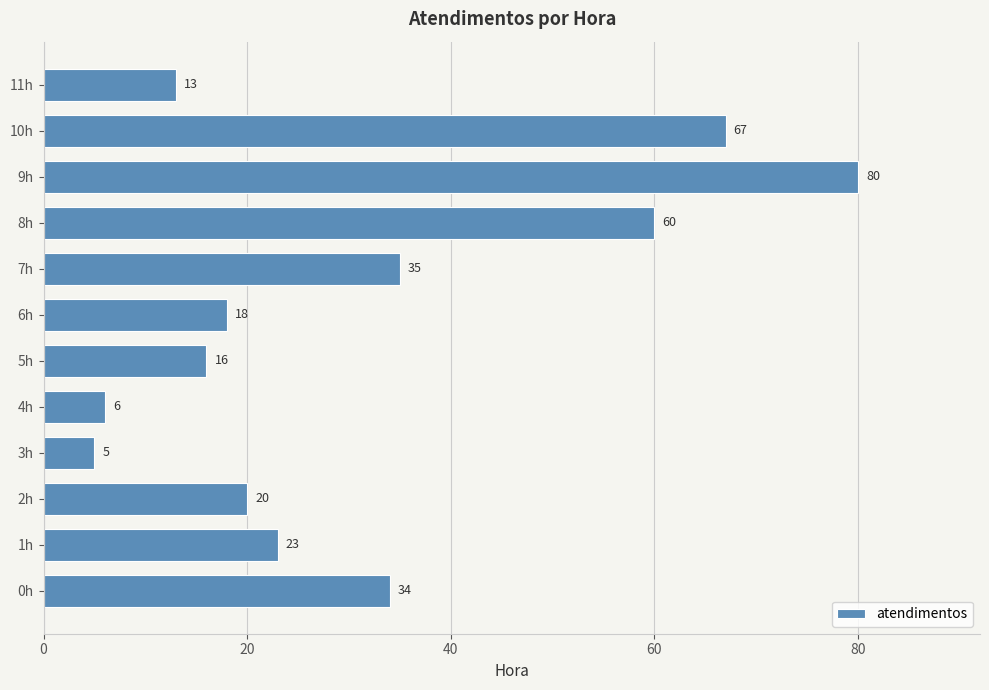

Reading bottom to top, list all the values displayed in this chart.

34	23	20	5	6	16	18	35	60	80	67	13